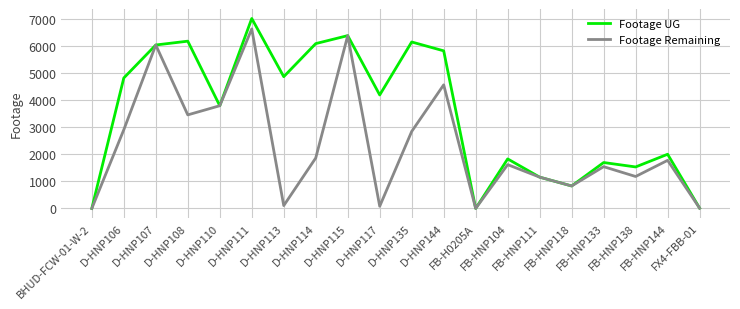

The Footage Remaining series shows 865 at FB-HNP104. True or false?

False